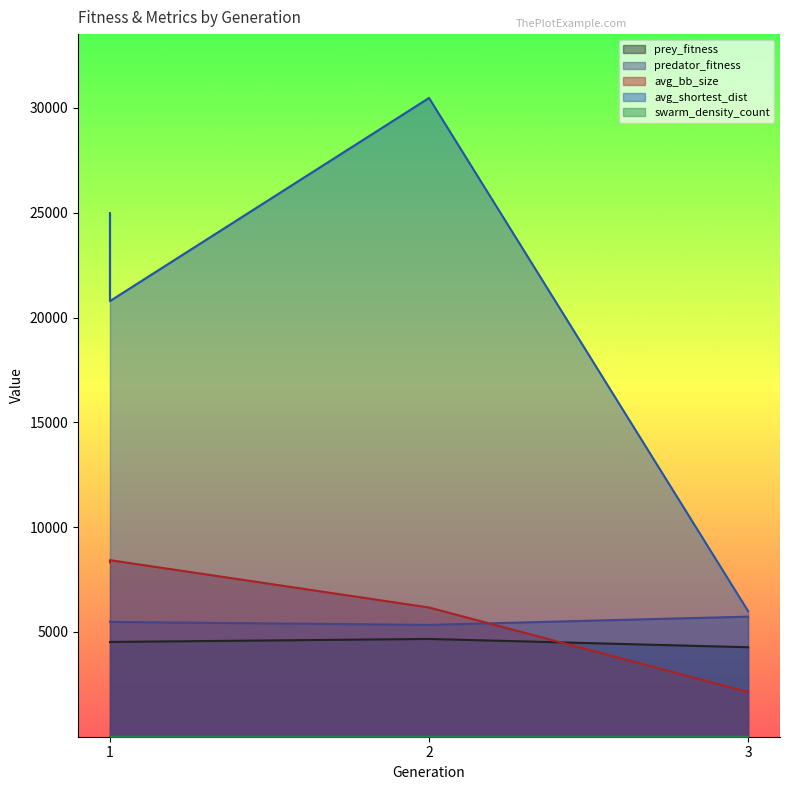

Is the value of avg_bb_size at 2 greater than the value of prey_fitness at 1?

Yes